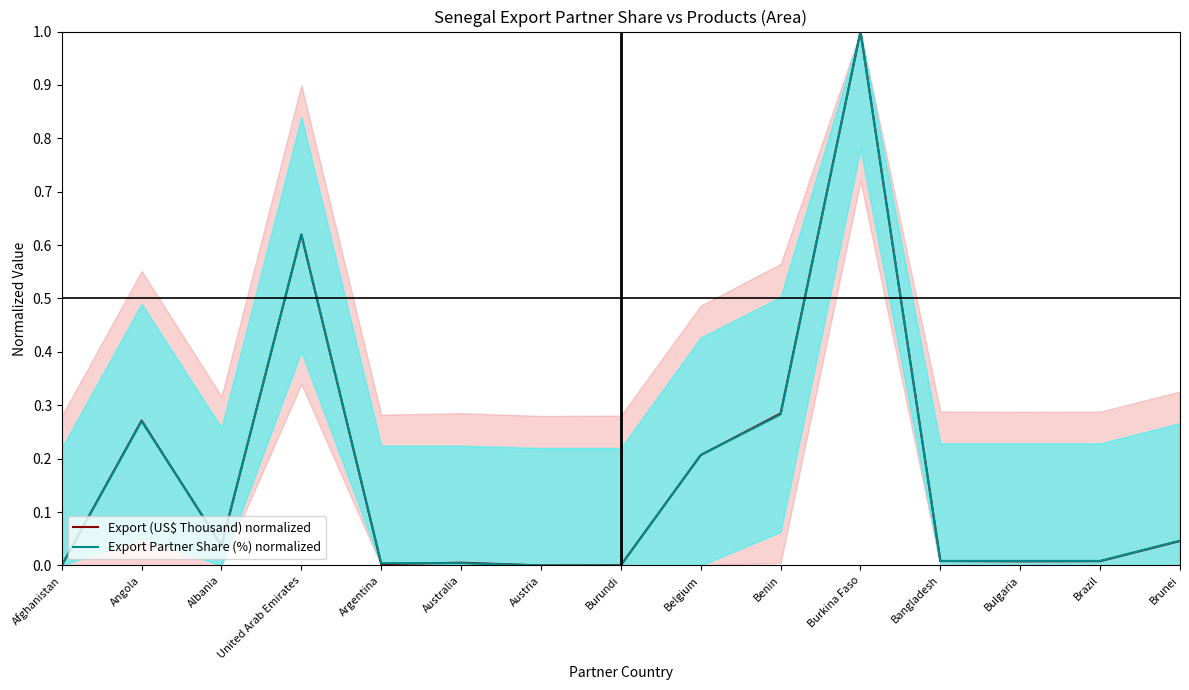

What is the label of the 3rd point from the left?

Albania